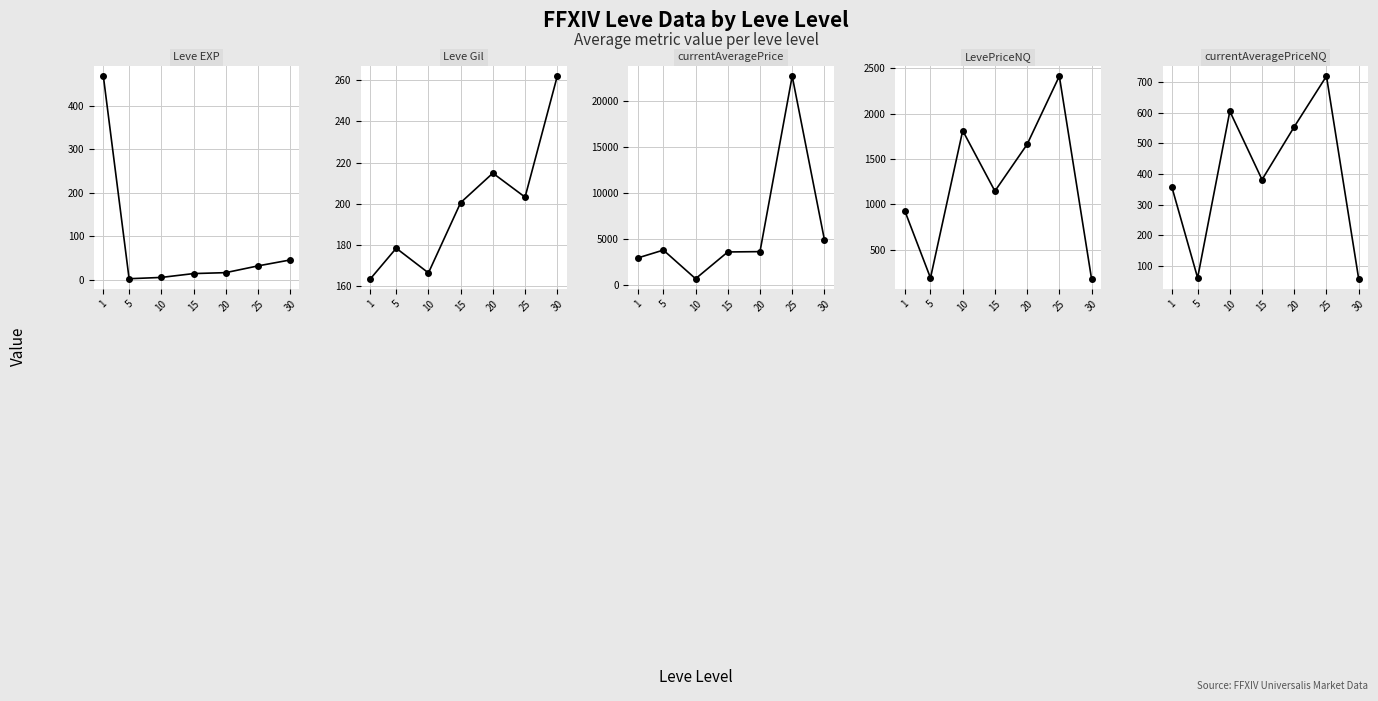

What is the value of the Leve EXP point at the 2nd from the left?

2.3